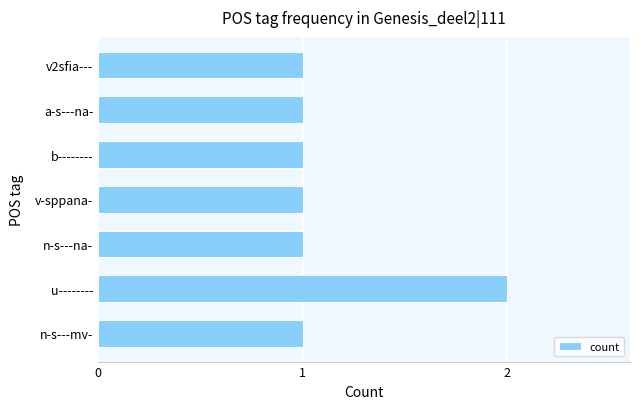

What is the ratio of the value at n-s---mv- to the value at u--------?

0.5